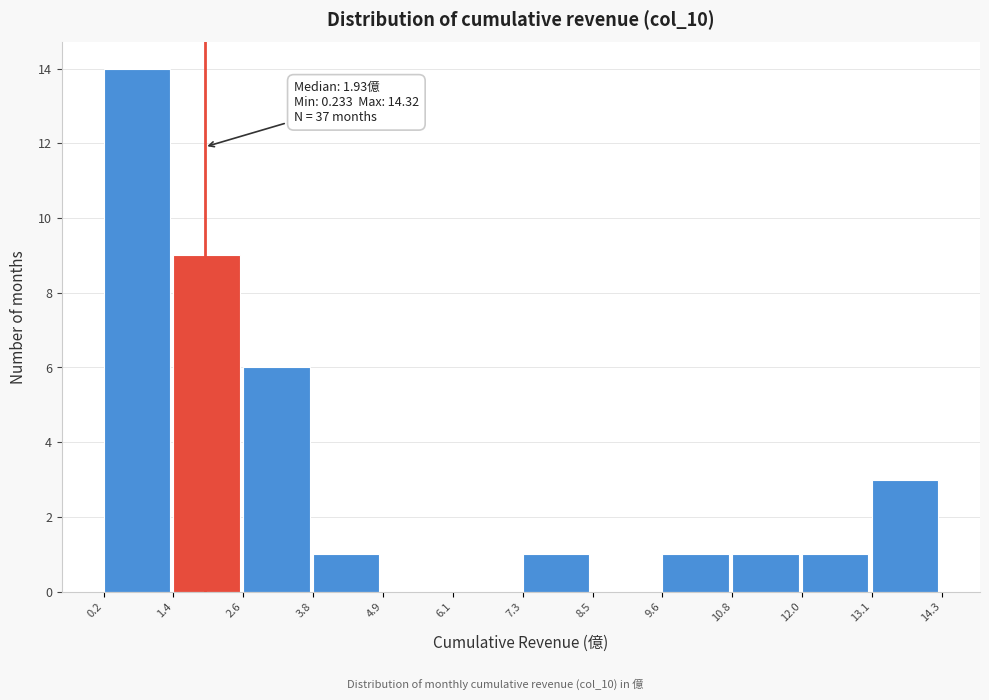

Over which range of the x-axis is the bar tallest?

0.2 to 1.4